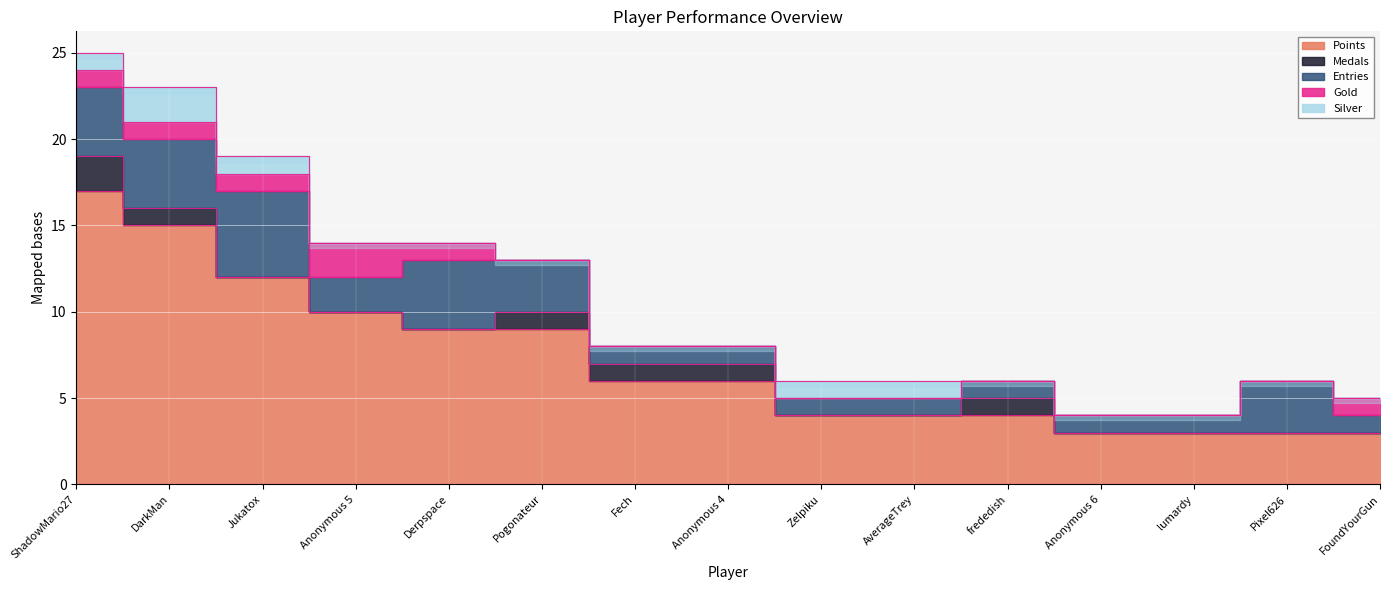

What is the total value across all series at Pogonateur?

13